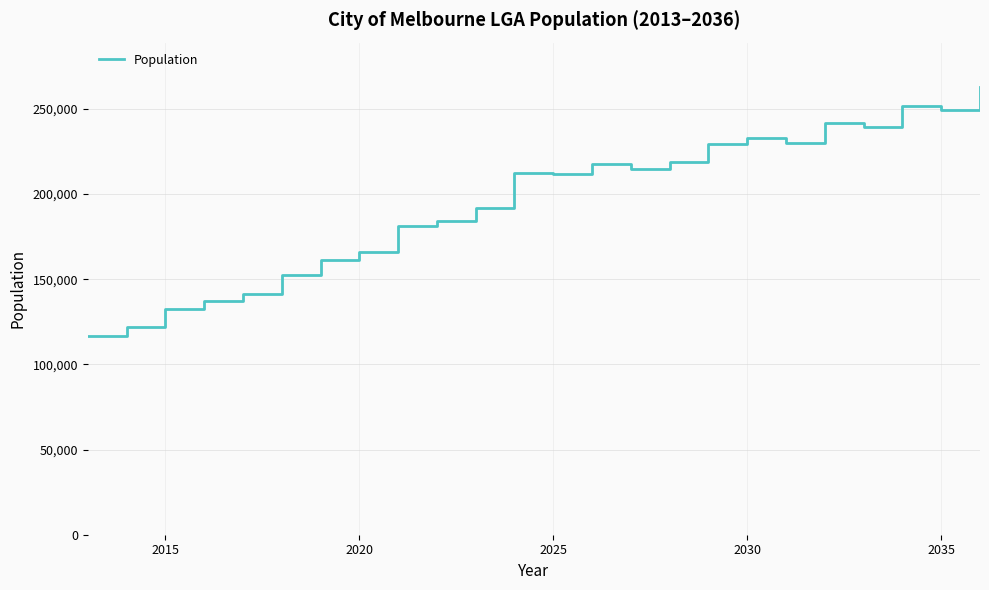

What is the maximum value shown in the chart?

262700